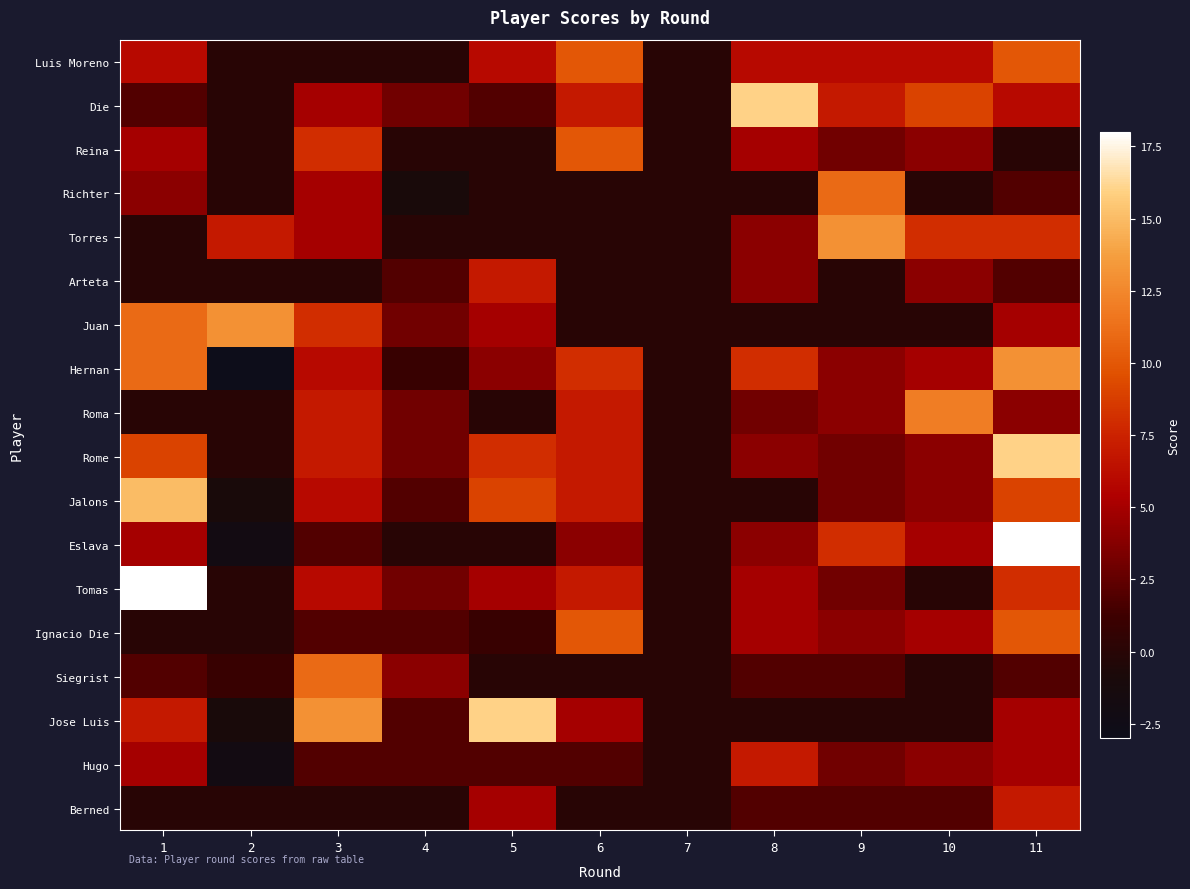

Reading right to left, list all the values displayed in this chart.

Luis Moreno: 11=10	10=6	9=6	8=6	7=0	6=10	5=6	4=0	3=0	2=0	1=6
Die: 11=6	10=9	9=7	8=16	7=0	6=7	5=2	4=3	3=5	2=0	1=2
Reina: 11=0	10=4	9=3	8=5	7=0	6=10	5=0	4=0	3=8	2=0	1=5
Richter: 11=2	10=0	9=11	8=0	7=0	6=0	5=0	4=-1	3=5	2=0	1=4
Torres: 11=8	10=8	9=13	8=4	7=0	6=0	5=0	4=0	3=5	2=7	1=0
Arteta: 11=2	10=4	9=0	8=4	7=0	6=0	5=7	4=2	3=0	2=0	1=0
Juan: 11=5	10=0	9=0	8=0	7=0	6=0	5=5	4=3	3=8	2=13	1=11
Hernan: 11=13	10=5	9=4	8=8	7=0	6=8	5=4	4=1	3=6	2=-3	1=11
Roma: 11=4	10=12	9=4	8=3	7=0	6=7	5=0	4=3	3=7	2=0	1=0
Rome: 11=16	10=4	9=3	8=4	7=0	6=7	5=8	4=3	3=7	2=0	1=9
Jalons: 11=9	10=4	9=3	8=0	7=0	6=7	5=9	4=2	3=6	2=-1	1=15
Eslava: 11=18	10=5	9=8	8=4	7=0	6=4	5=0	4=0	3=2	2=-2	1=5
Tomas: 11=8	10=0	9=3	8=5	7=0	6=7	5=5	4=3	3=6	2=0	1=18
Ignacio Die: 11=10	10=5	9=4	8=5	7=0	6=10	5=1	4=2	3=2	2=0	1=0
Siegrist: 11=2	10=0	9=2	8=2	7=0	6=0	5=0	4=4	3=11	2=1	1=2
Jose Luis: 11=5	10=0	9=0	8=0	7=0	6=5	5=16	4=2	3=13	2=-1	1=7
Hugo: 11=5	10=4	9=3	8=7	7=0	6=2	5=2	4=2	3=2	2=-2	1=5
Berned: 11=7	10=2	9=2	8=2	7=0	6=0	5=5	4=0	3=0	2=0	1=0